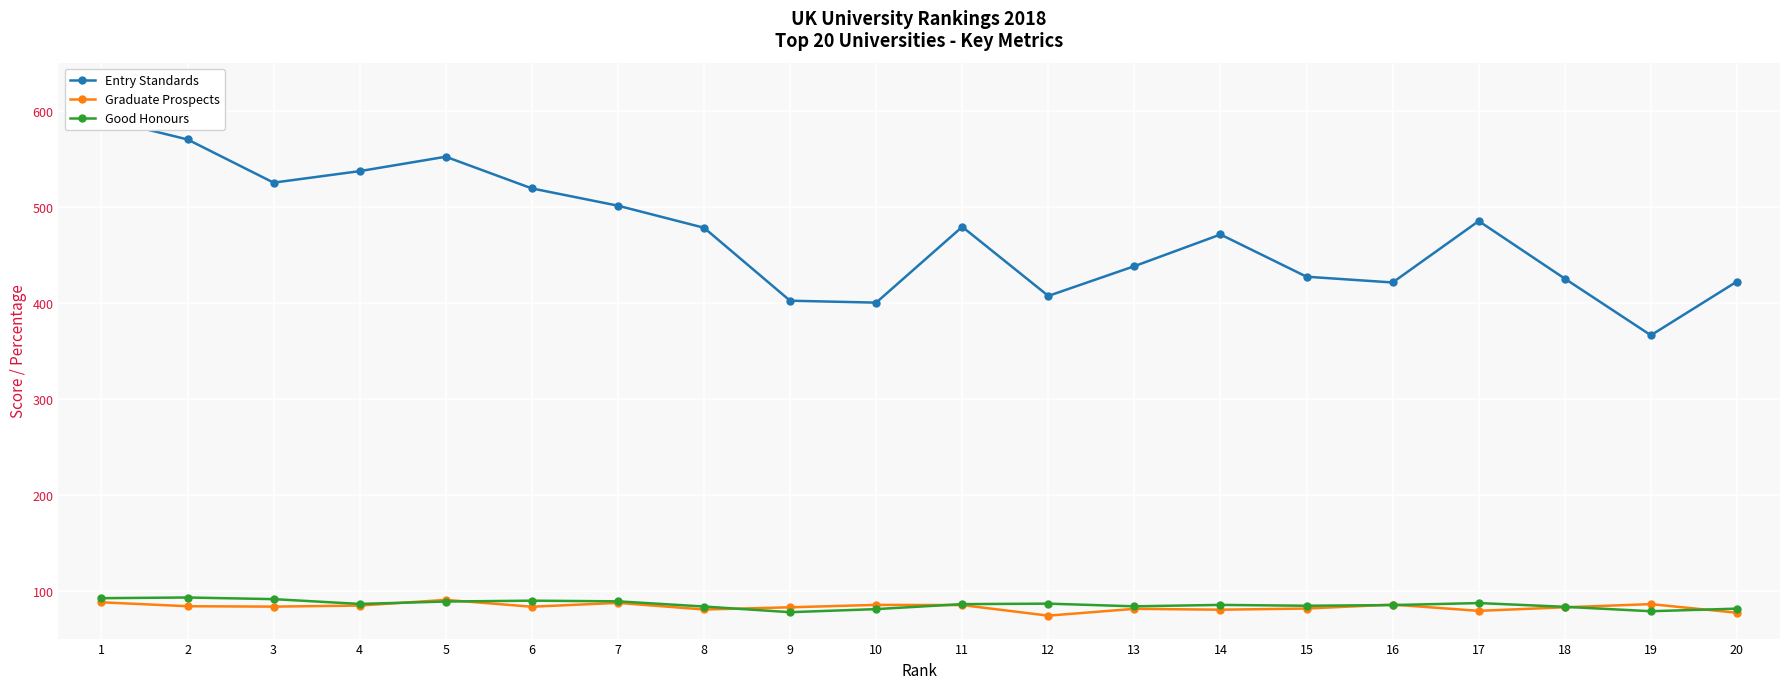

True or false: Good Honours and Graduate Prospects intersect in this chart.

True